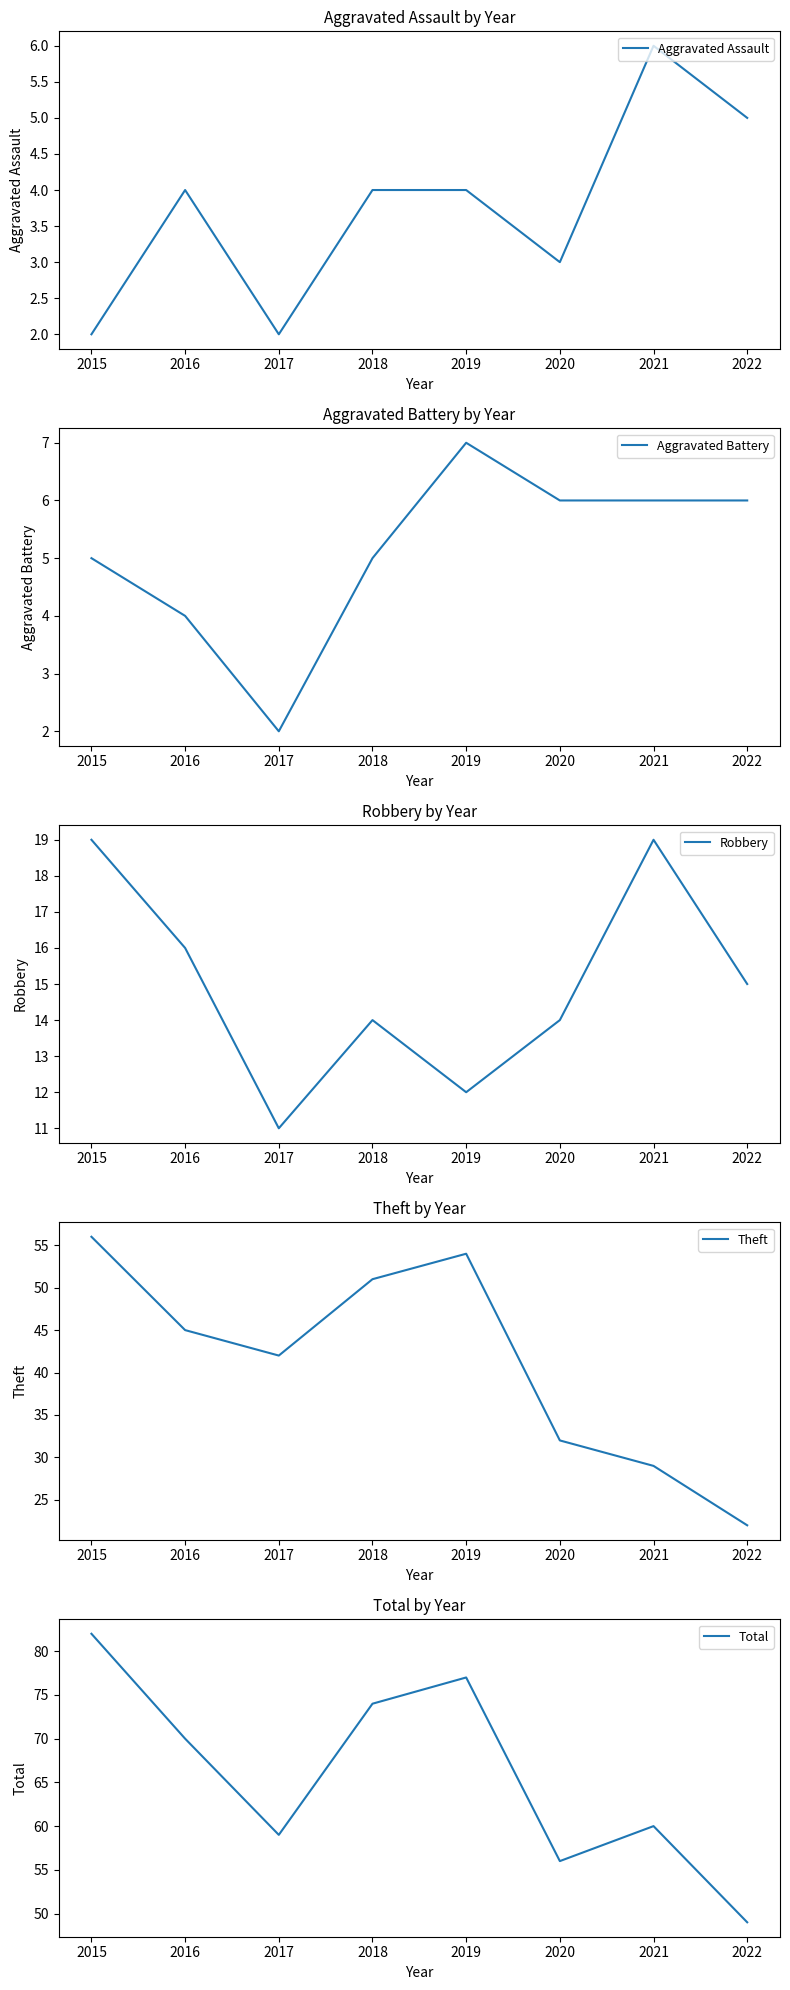

Reading left to right, what are all the values shown in this chart?

Aggravated Assault: 2	4	2	4	4	3	6	5
Aggravated Battery: 5	4	2	5	7	6	6	6
Robbery: 19	16	11	14	12	14	19	15
Theft: 56	45	42	51	54	32	29	22
Total: 82	70	59	74	77	56	60	49